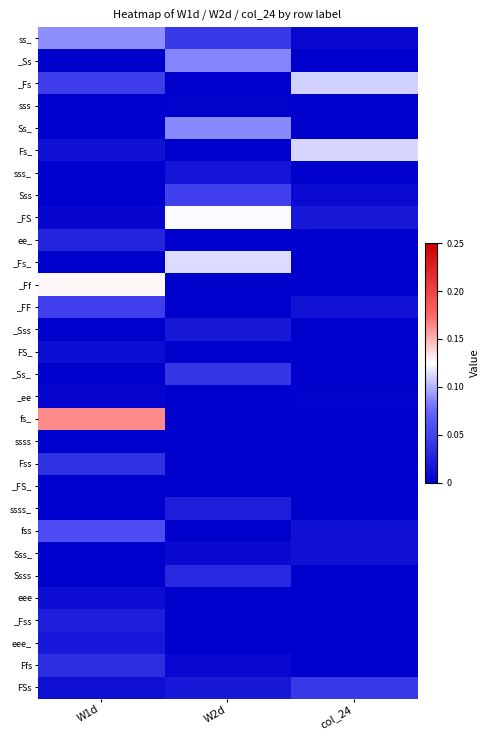

Reading left to right, what are all the values shown in this chart?

ss_: W1d=0.1	W2d=0.0	col_24=0.0
_Ss: W1d=0.0	W2d=0.1	col_24=0.0
_Fs: W1d=0.0	W2d=0.0	col_24=0.1
sss: W1d=0.0	W2d=0.0	col_24=0.0
Ss_: W1d=0.0	W2d=0.1	col_24=0.0
Fs_: W1d=0.0	W2d=0.0	col_24=0.1
sss_: W1d=0.0	W2d=0.0	col_24=0.0
Sss: W1d=0.0	W2d=0.0	col_24=0.0
_FS: W1d=0.0	W2d=0.1	col_24=0.0
ee_: W1d=0.0	W2d=0.0	col_24=0.0
_Fs_: W1d=0.0	W2d=0.1	col_24=0.0
_Ff: W1d=0.1	W2d=0.0	col_24=0.0
_FF: W1d=0.0	W2d=0.0	col_24=0.0
_Sss: W1d=0.0	W2d=0.0	col_24=0.0
FS_: W1d=0.0	W2d=0.0	col_24=0.0
_Ss_: W1d=0.0	W2d=0.0	col_24=0.0
_ee: W1d=0.0	W2d=0.0	col_24=0.0
fs_: W1d=0.2	W2d=0.0	col_24=0.0
ssss: W1d=0.0	W2d=0.0	col_24=0.0
Fss: W1d=0.0	W2d=0.0	col_24=0.0
_FS_: W1d=0.0	W2d=0.0	col_24=0.0
ssss_: W1d=0.0	W2d=0.0	col_24=0.0
fss: W1d=0.1	W2d=0.0	col_24=0.0
Sss_: W1d=0.0	W2d=0.0	col_24=0.0
Ssss: W1d=0.0	W2d=0.0	col_24=0.0
eee: W1d=0.0	W2d=0.0	col_24=0.0
_Fss: W1d=0.0	W2d=0.0	col_24=0.0
eee_: W1d=0.0	W2d=0.0	col_24=0.0
Ffs: W1d=0.0	W2d=0.0	col_24=0.0
FSs: W1d=0.0	W2d=0.0	col_24=0.0